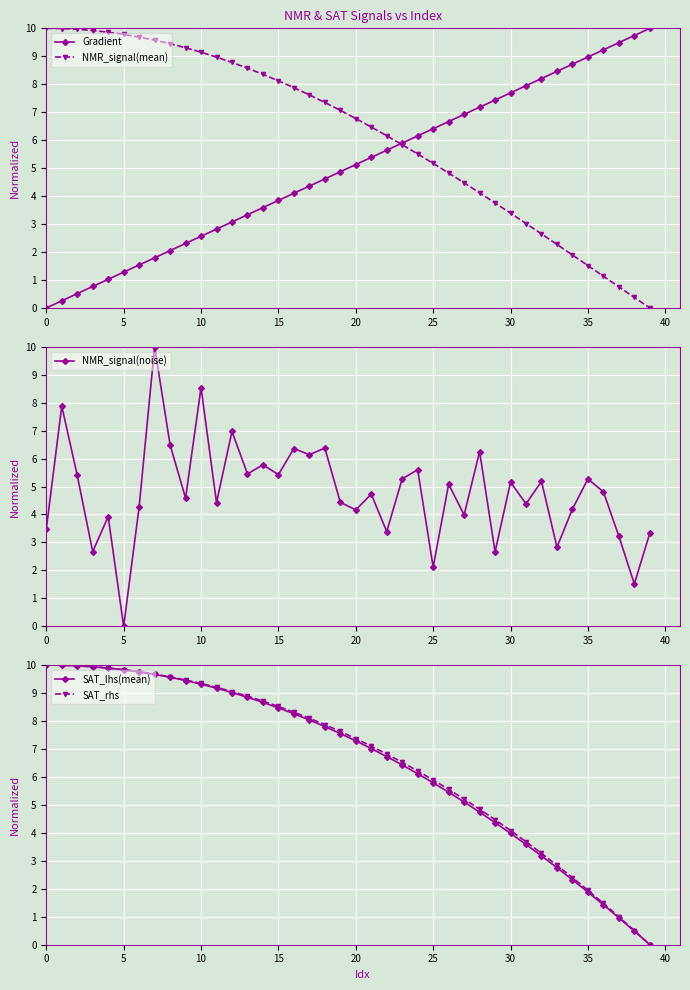

How many lines are shown in the chart?

5